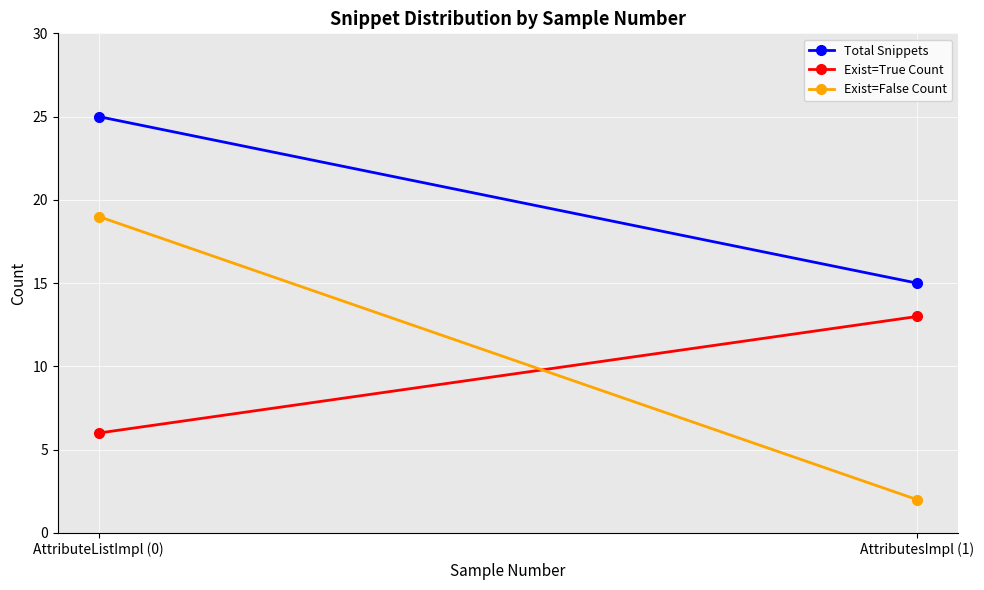

Is this an area chart (filled region under the line)?

No